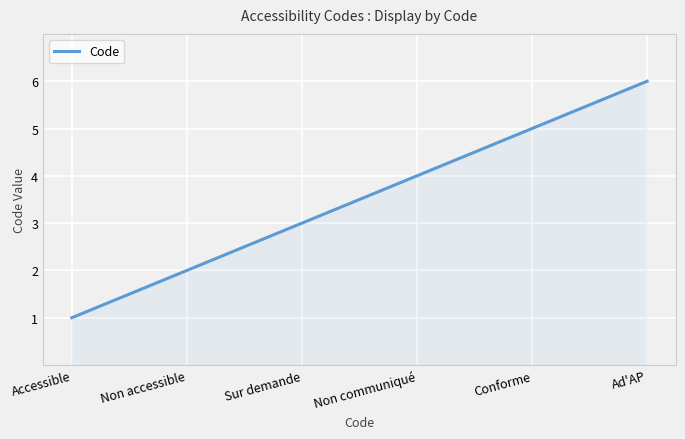

What is the average value?

3.5